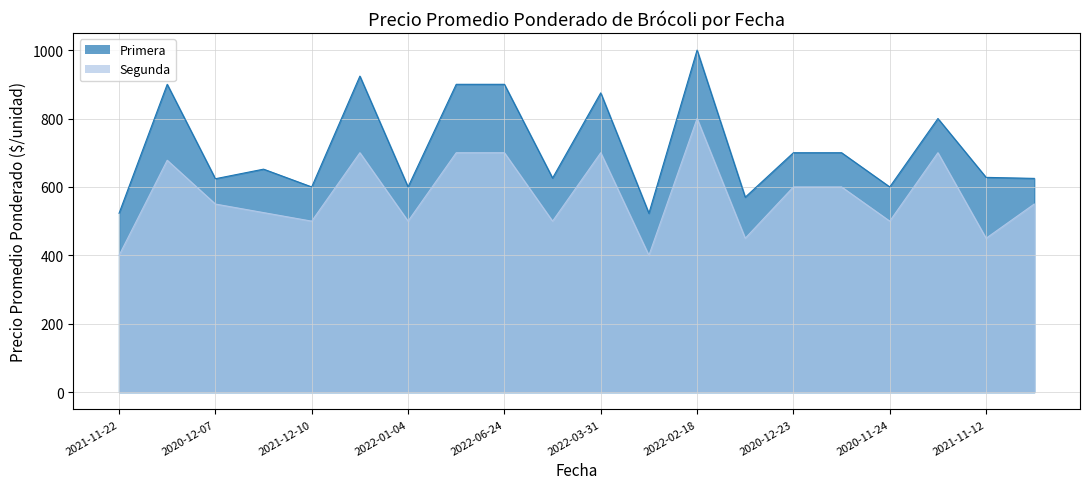

Which series has the widest spread of values?

Primera